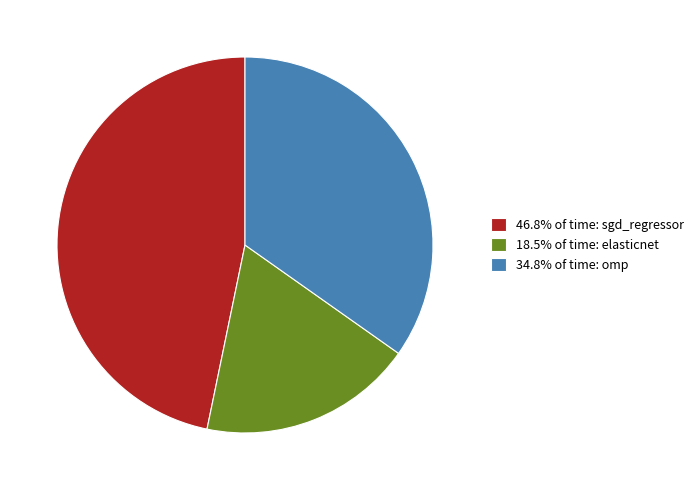

Count the number of slices in the pie.

3